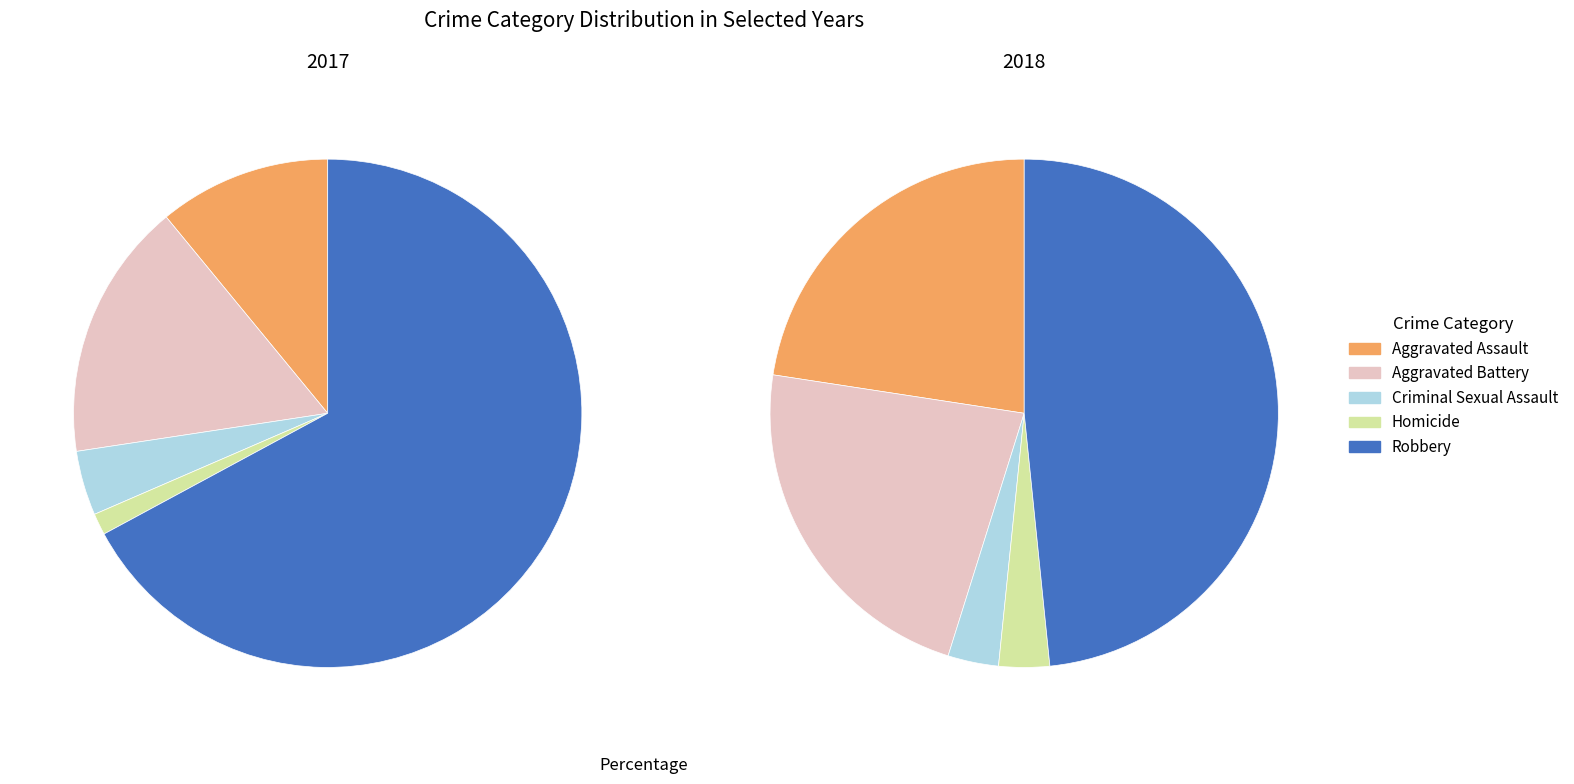

Count the number of slices in the pie.

5